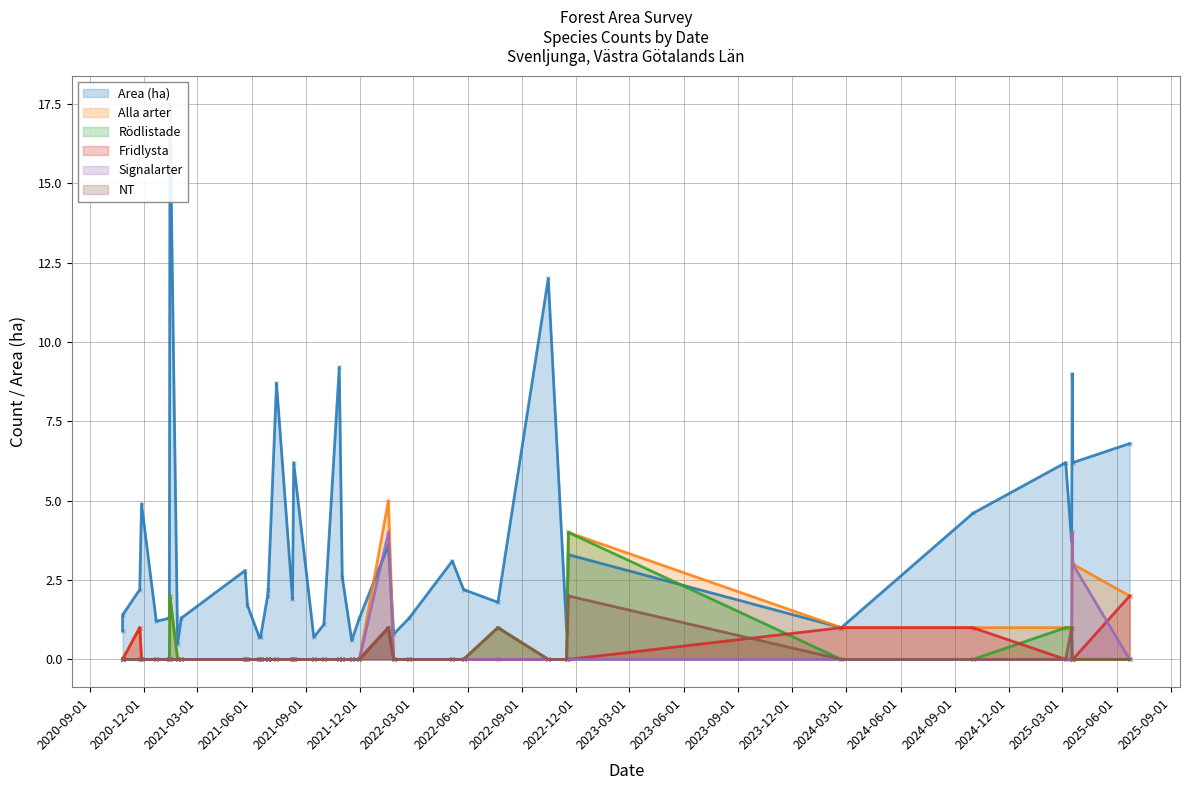

Which series has the widest spread of Y values?

Area (ha)